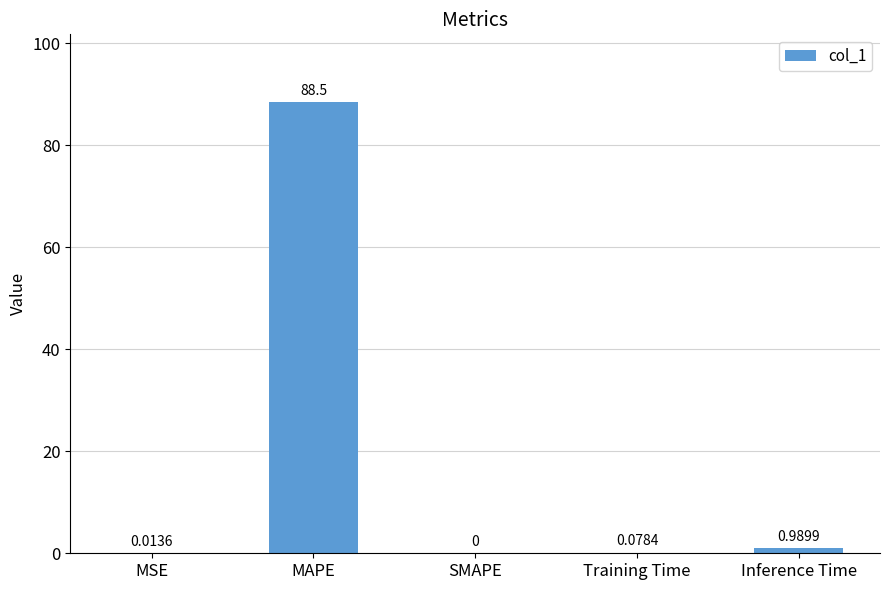

Are the bars grouped side by side (vs. stacked)?

No